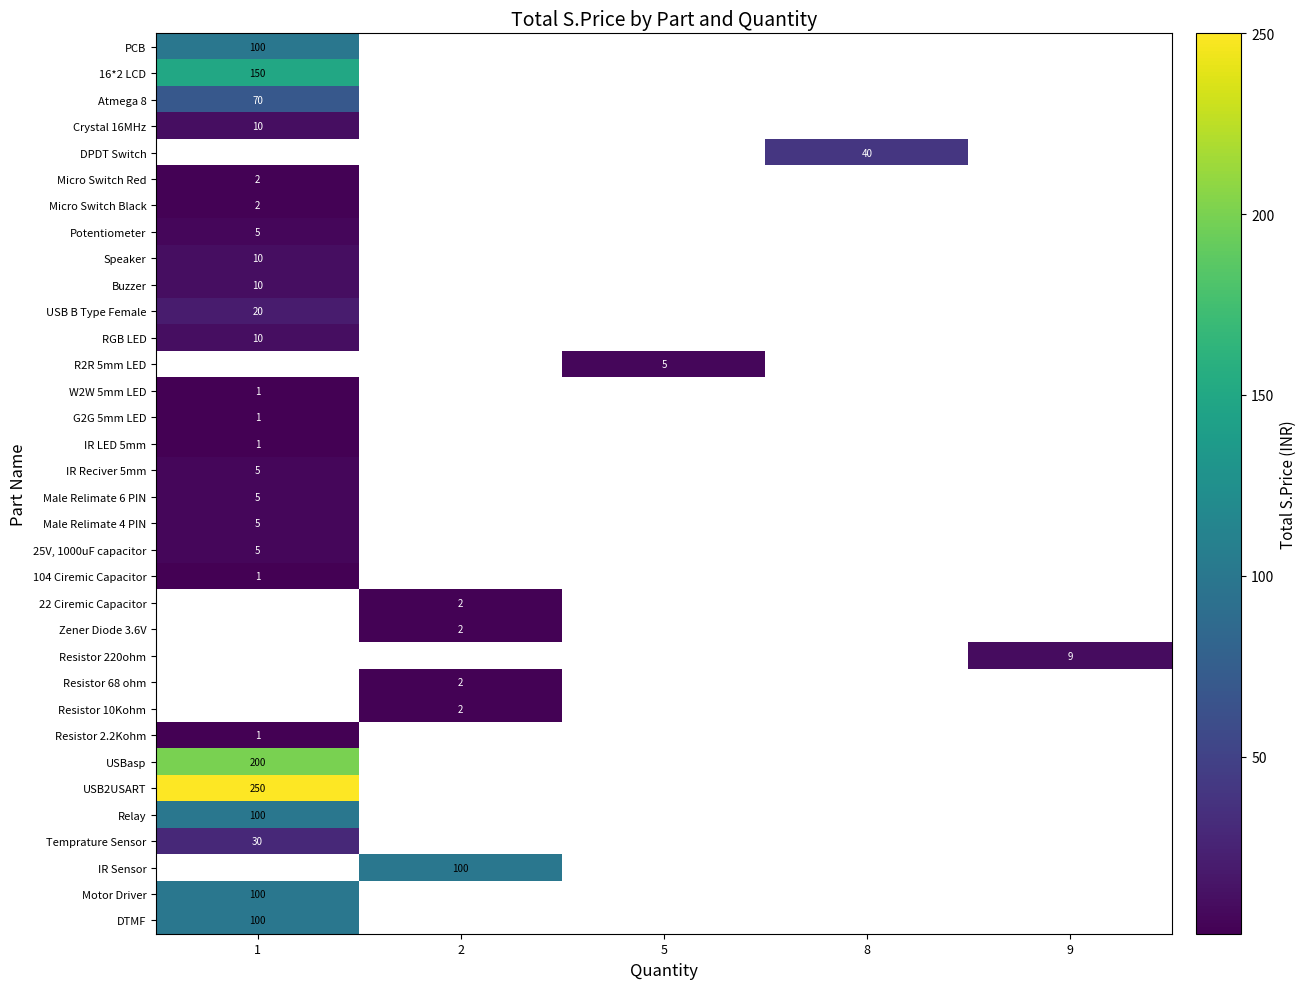

Which has a higher value, 5 or 1?

1